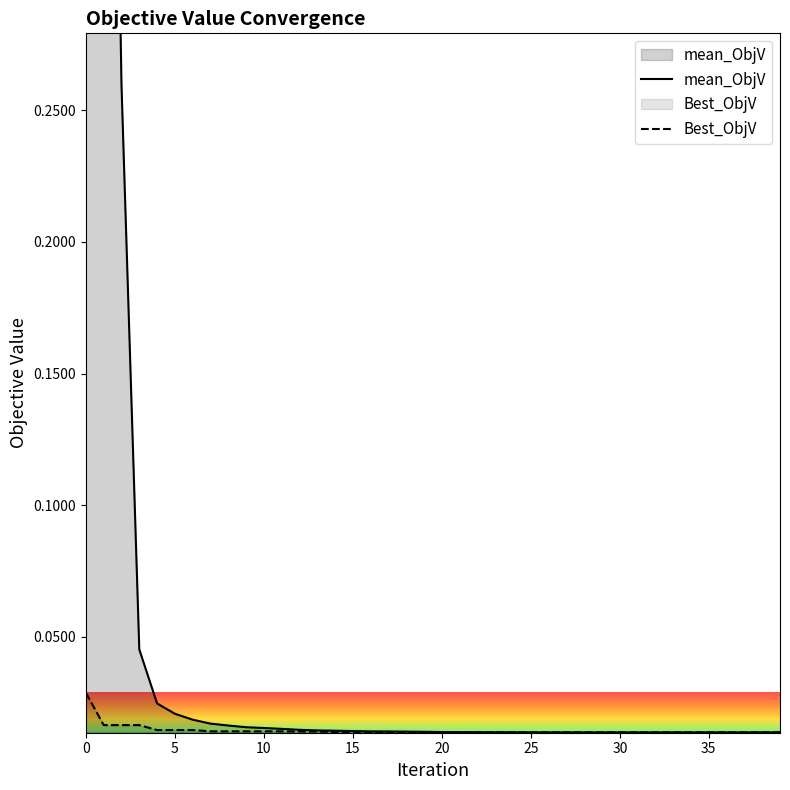

The value of mean_ObjV at 10 is 0.0. True or false?

False